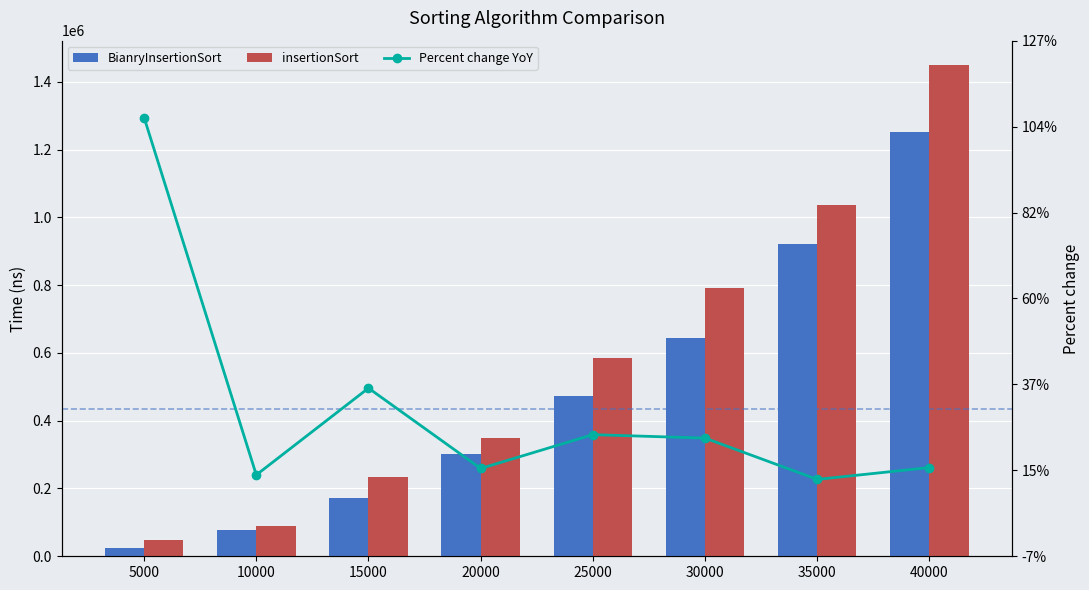

At which category is the sum across all series the highest?

40000